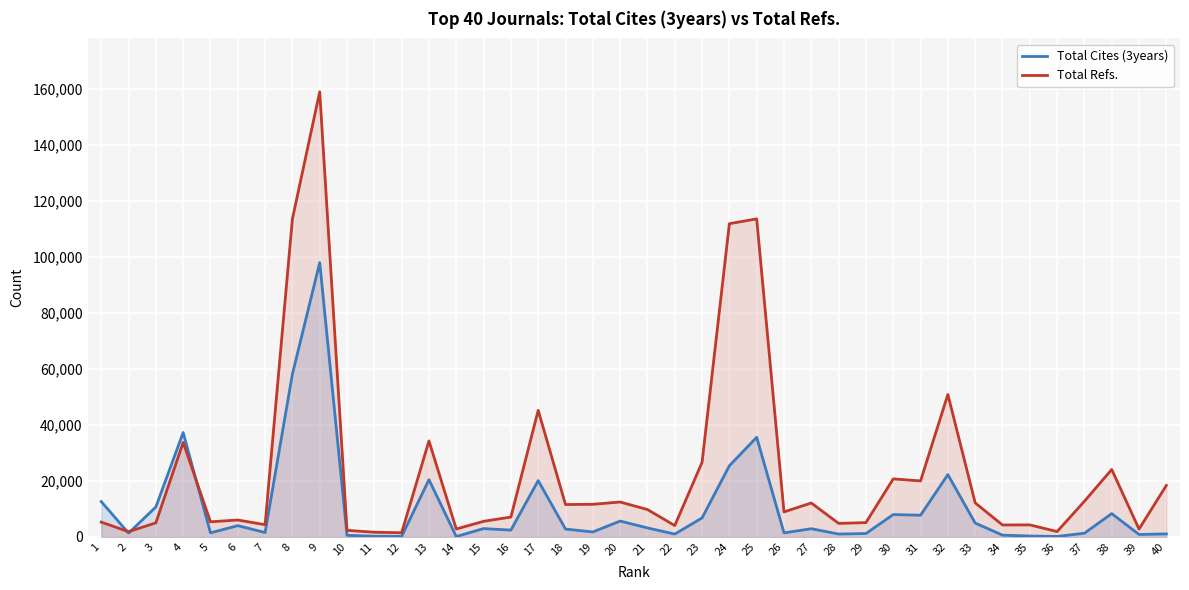

Where does the Total Cites (3years) series first go above 2918?

1